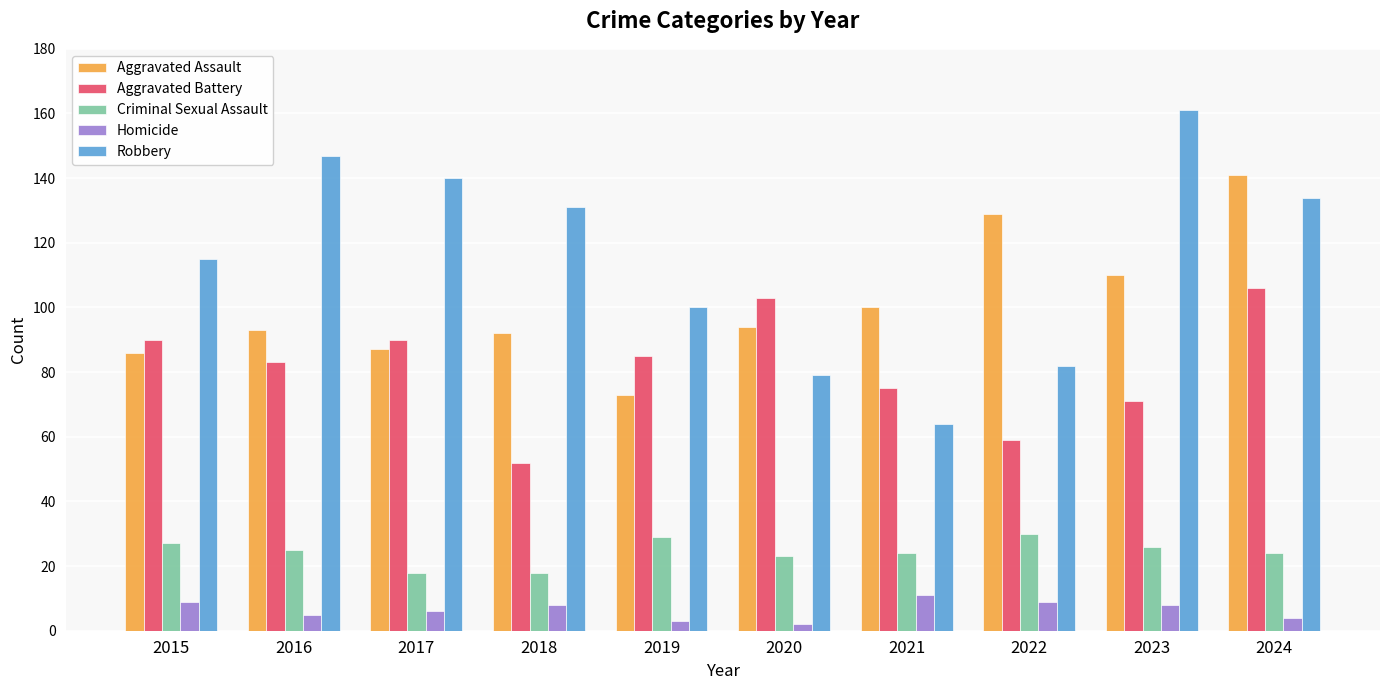

Where does the Homicide series first go above 8?

2015